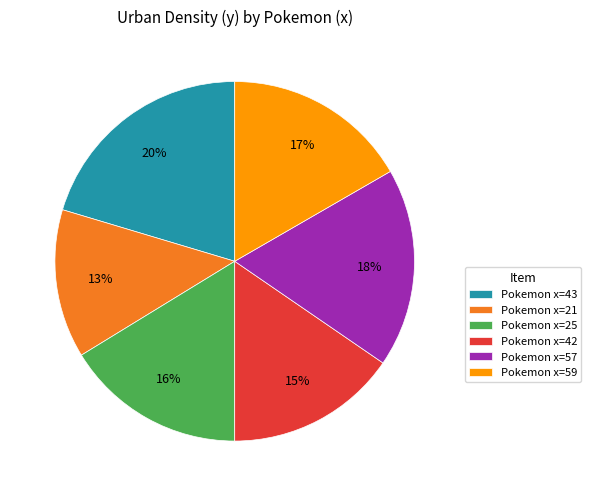

Is it true that Pokemon x=43 is 20% of the pie?

True